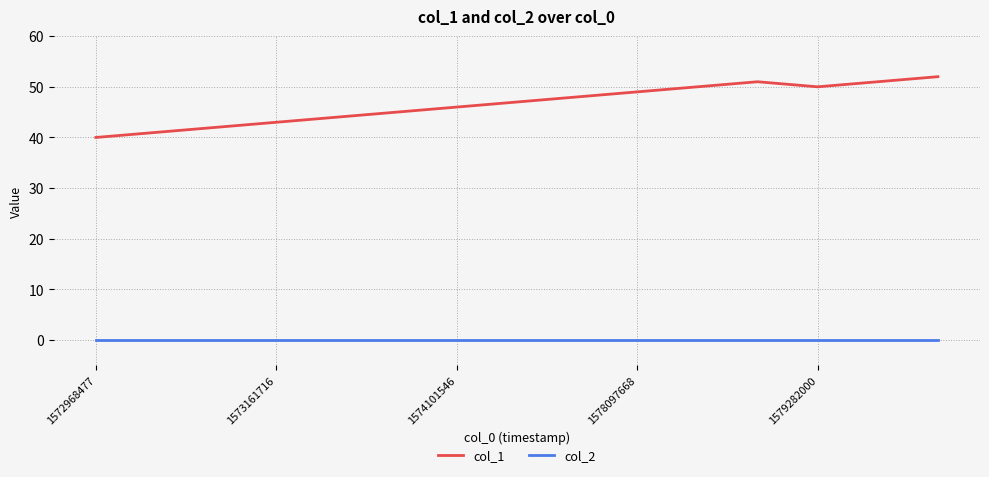

What is the difference between the maximum and minimum values in the col_1 series?

12